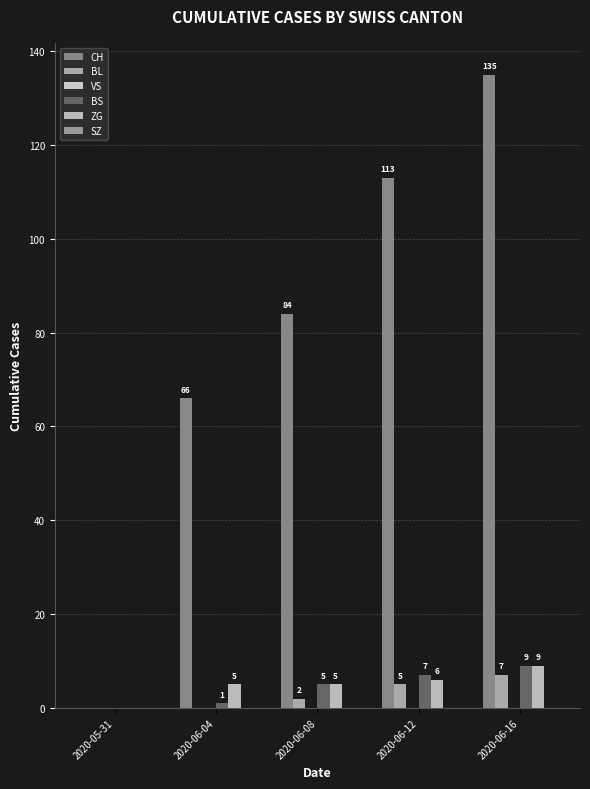

Reading right to left, list all the values displayed in this chart.

CH: 135	113	84	66	0
BL: 7	5	2	0	0
VS: 0	0	0	0	0
BS: 9	7	5	1	0
ZG: 9	6	5	5	0
SZ: 0	0	0	0	0